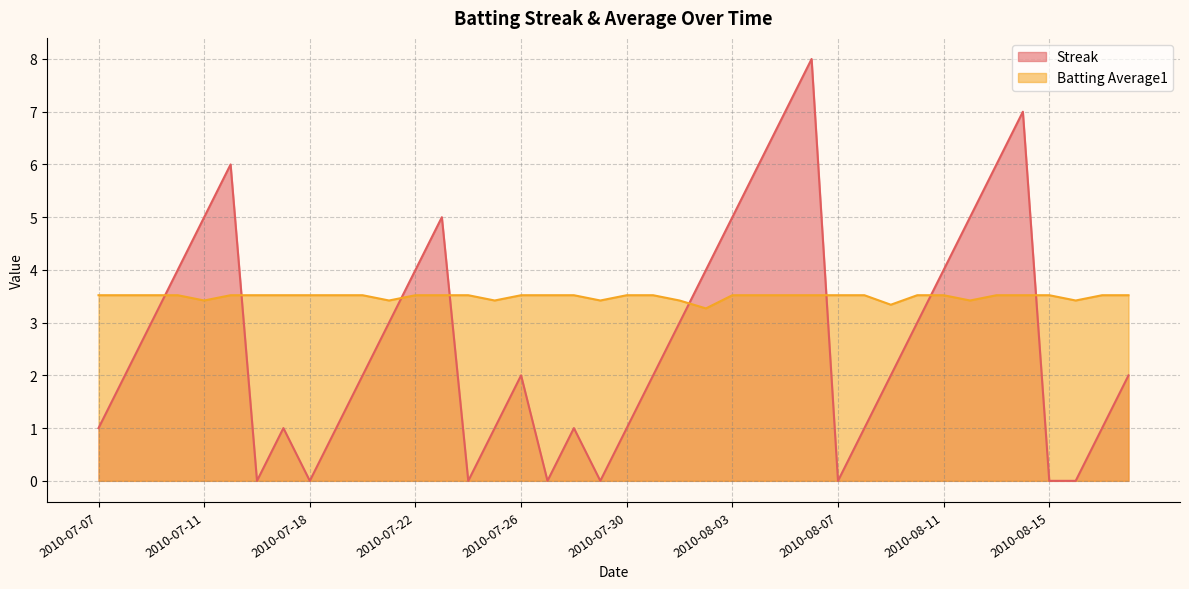

What is the spread (max minus min) of values at 2010-07-24?

3.5